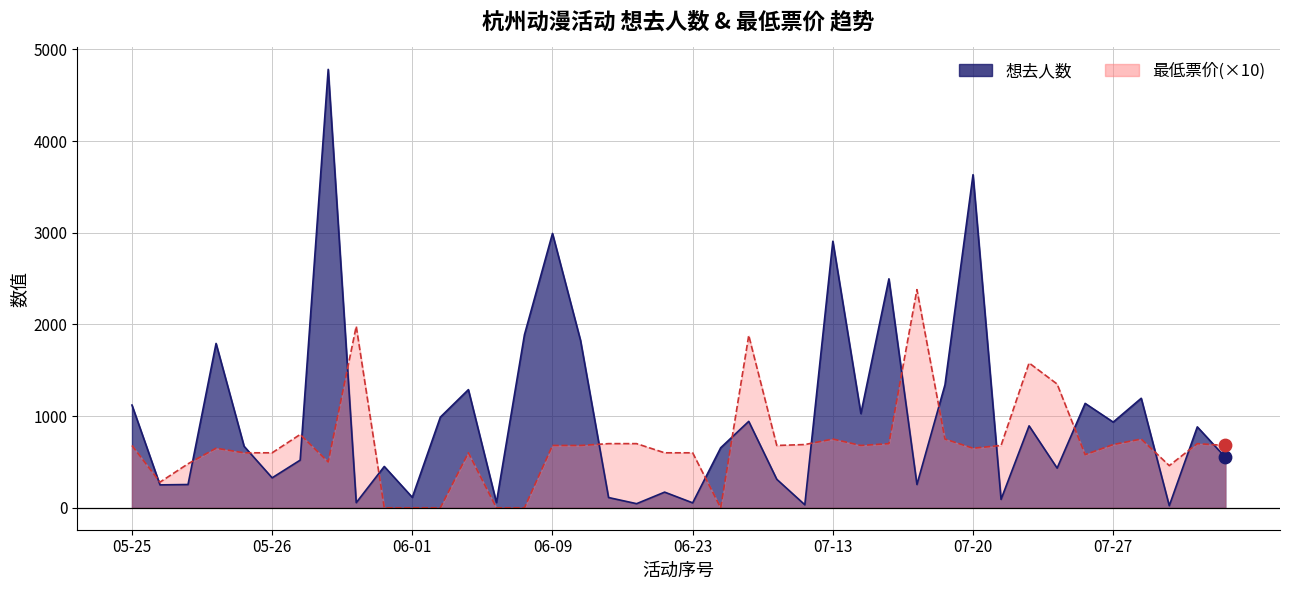

At which category is the sum across all series the highest?

05-29